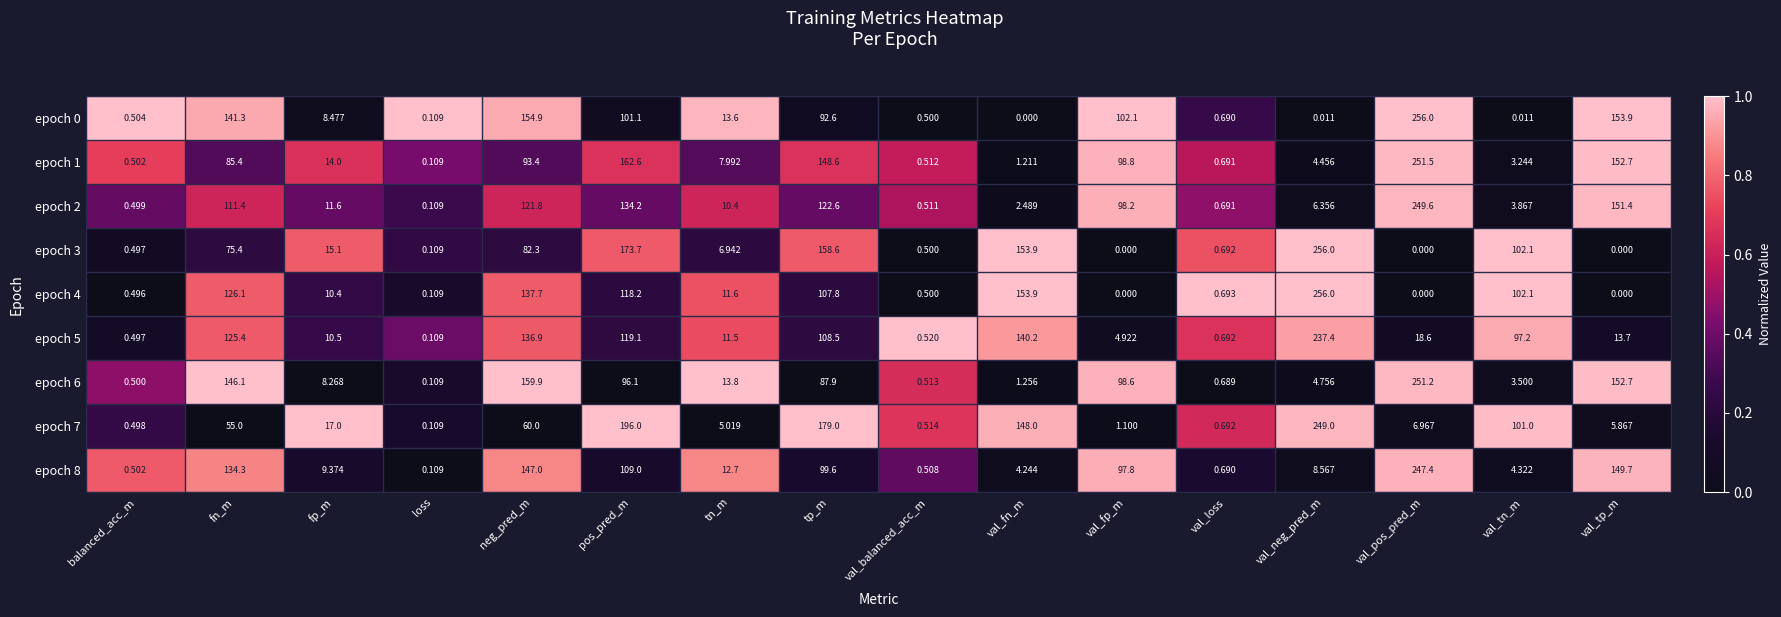

Rank the categories by epoch 5 value from highest to lowest.

val_neg_pred_m, val_fn_m, neg_pred_m, fn_m, pos_pred_m, tp_m, val_tn_m, val_pos_pred_m, val_tp_m, tn_m, fp_m, val_fp_m, val_loss, val_balanced_acc_m, balanced_acc_m, loss